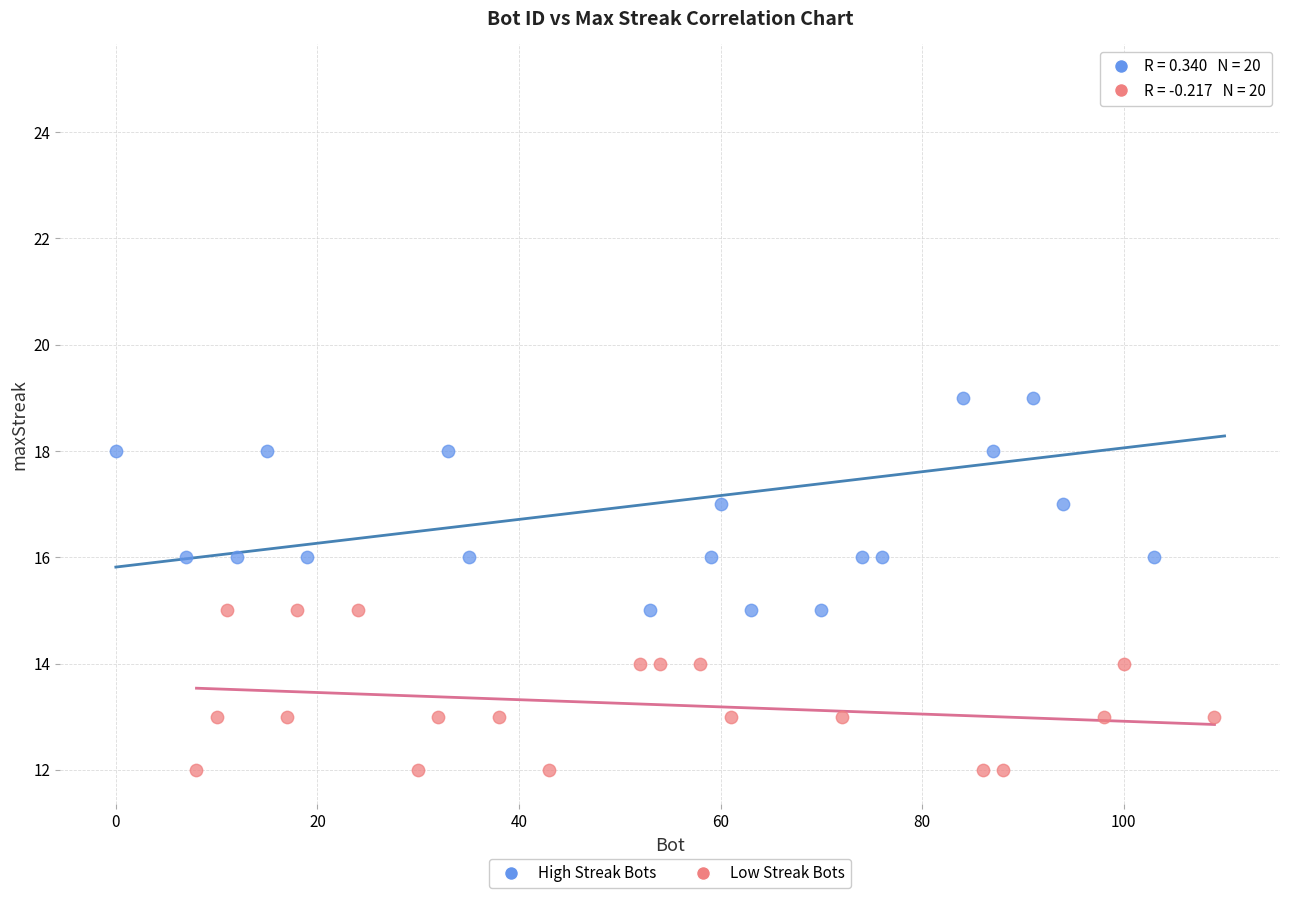

Which series reaches the maximum Y coordinate?

High Streak Bots